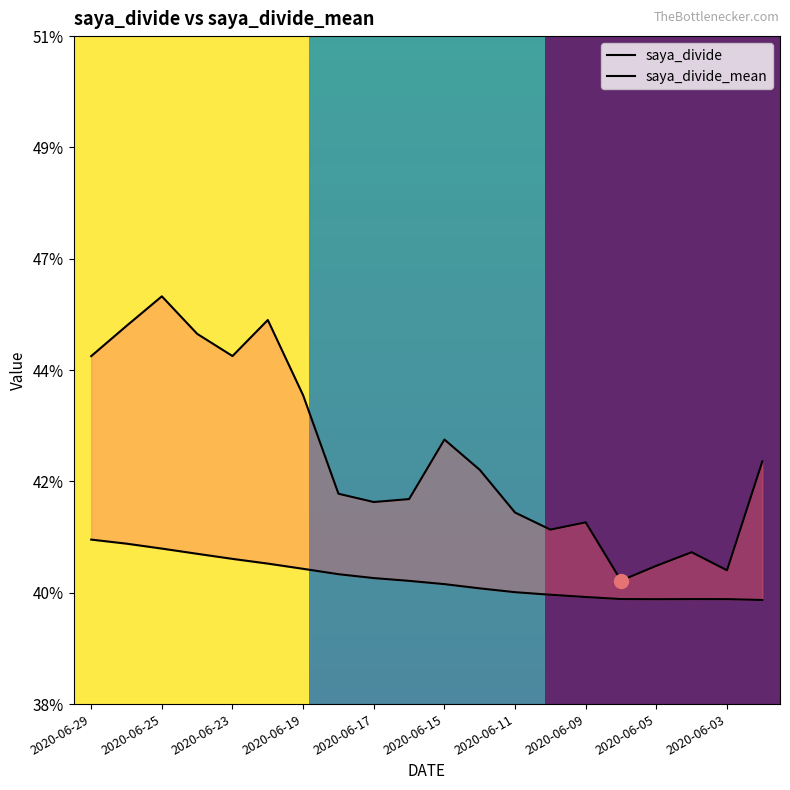

Rank the series by their maximum value, from lowest to highest.

saya_divide_mean, saya_divide